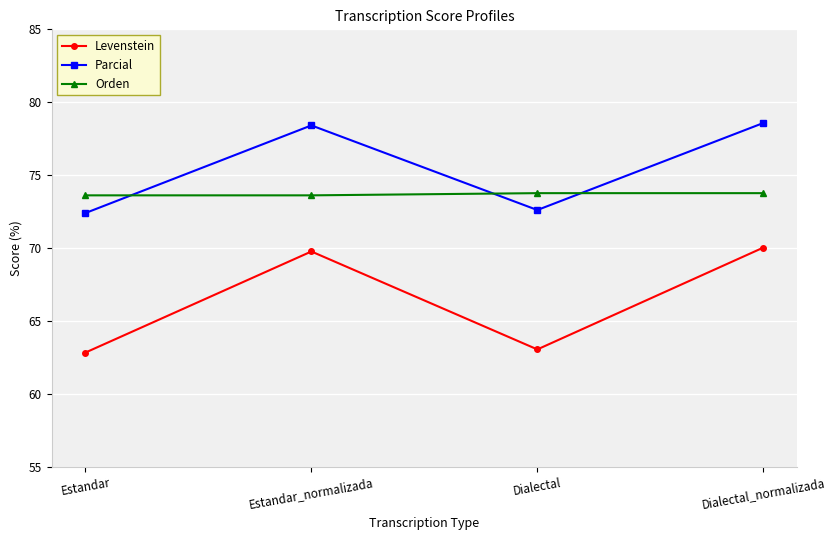

List the series in order of their overall mean, lowest first.

Levenstein, Orden, Parcial